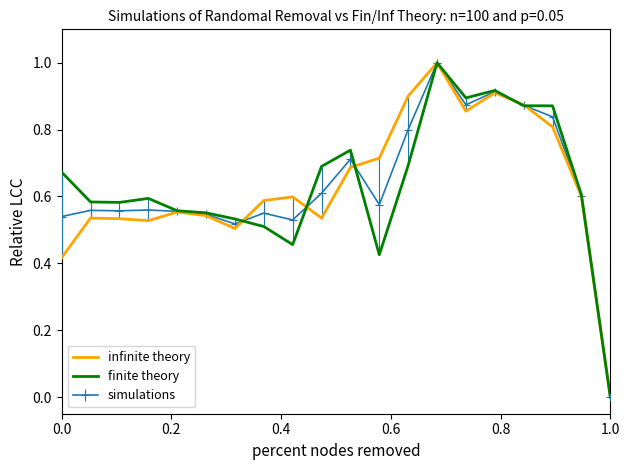

What is the maximum value for infinite theory?

1.0